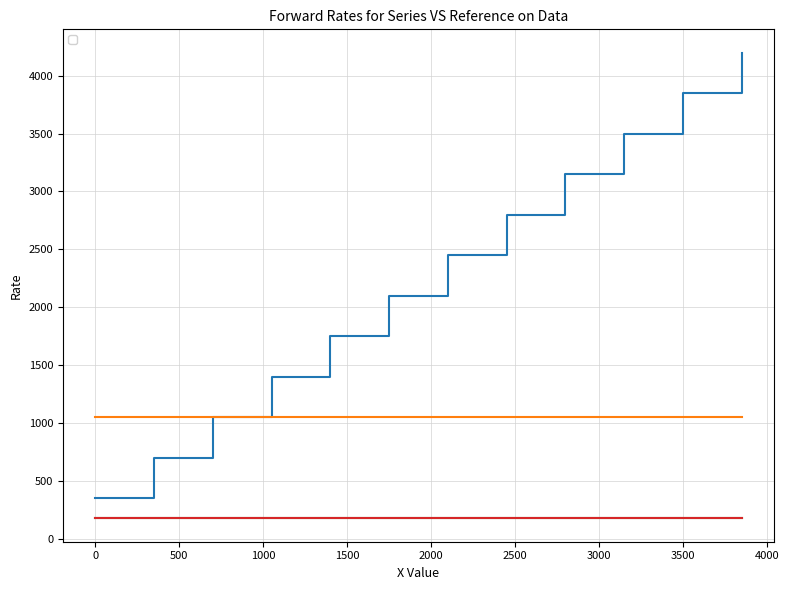

What is the smallest value displayed?

350